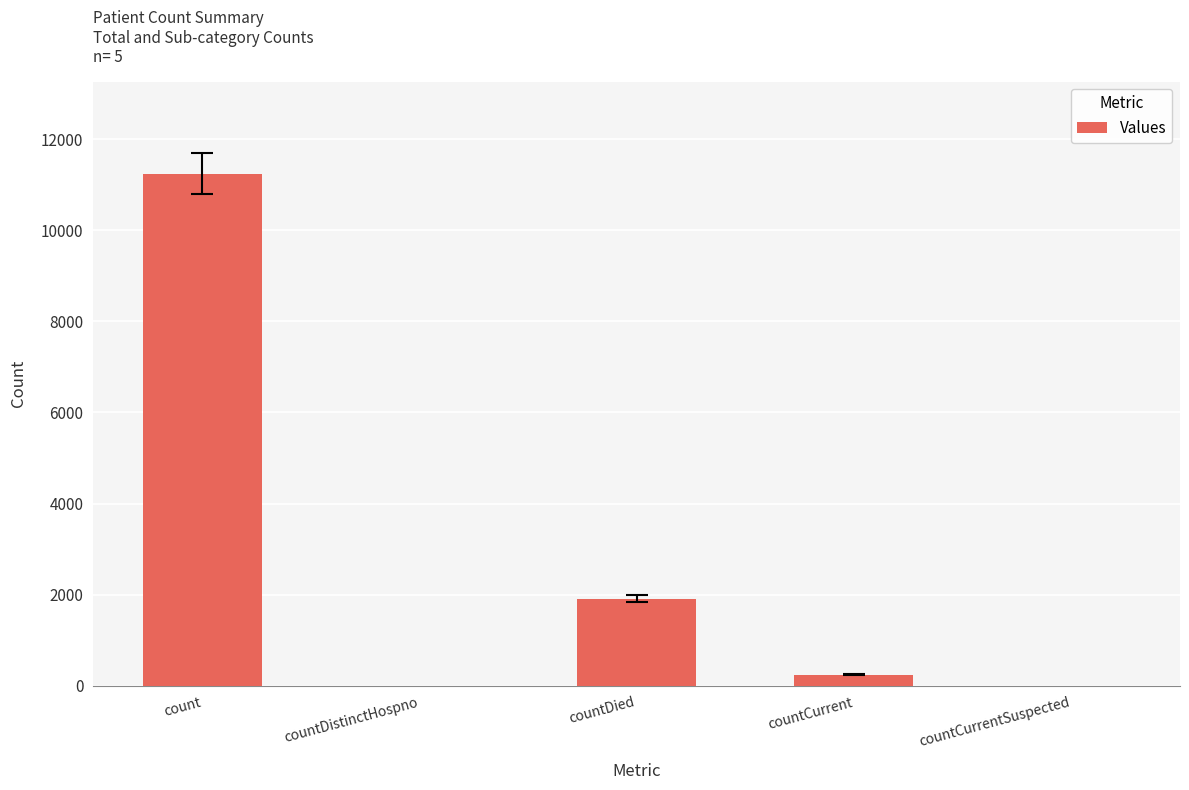

At which category does the chart reach its peak across all series?

count